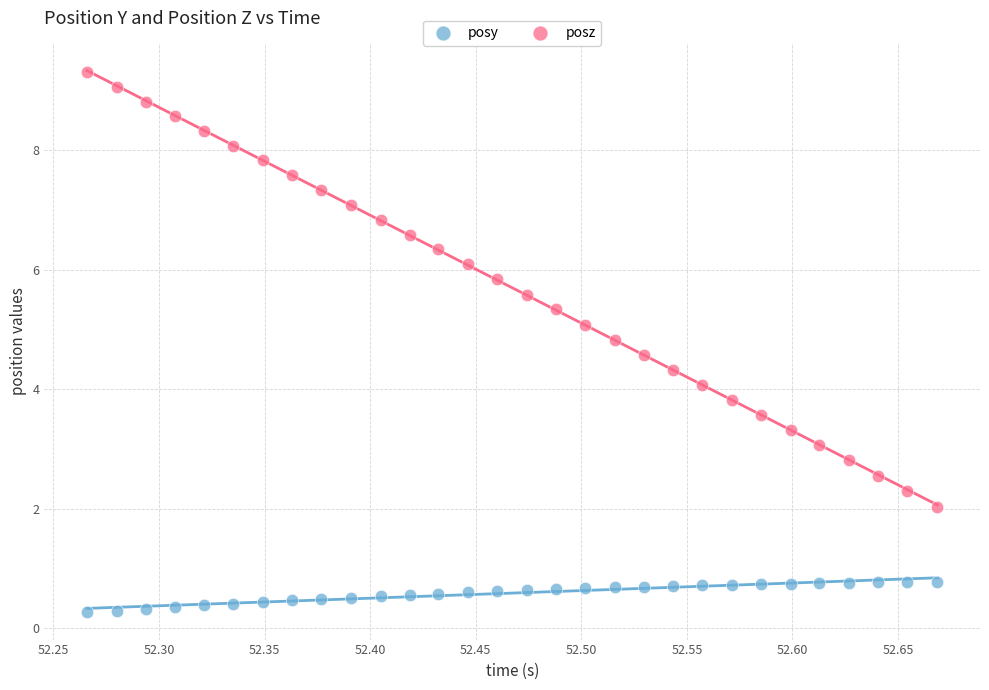

Which series reaches the minimum Y coordinate?

posy